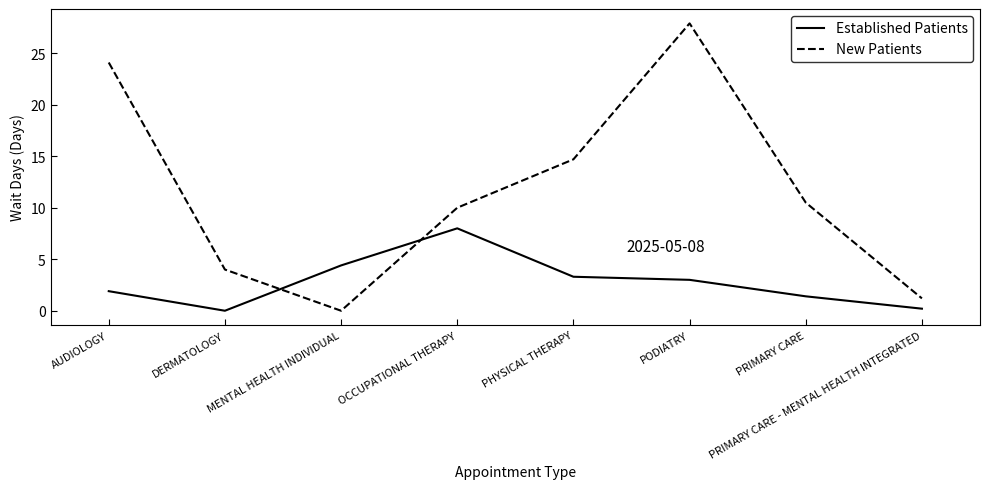

What is the difference between the second highest and minimum values in the New Patients series?

24.1